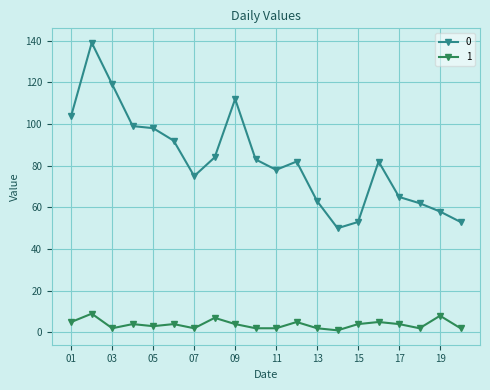

True or false: 0 and 1 cross at least once.

False